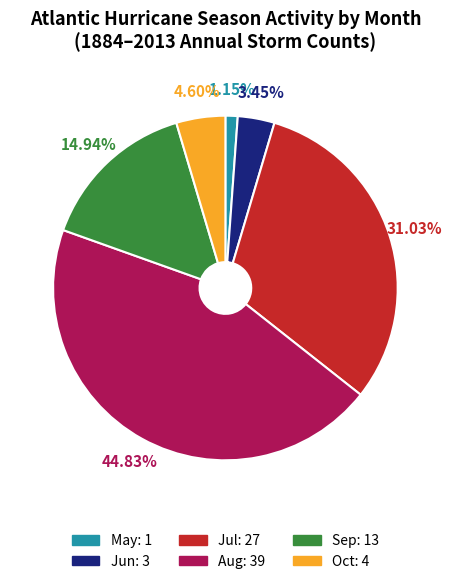

Count the number of slices in the pie.

6